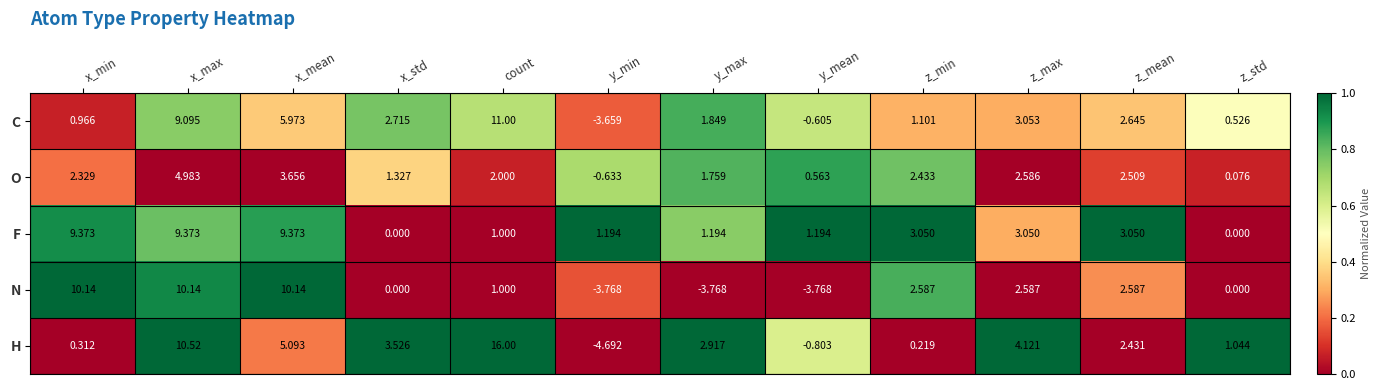

At which label does C reach its minimum?

y_min